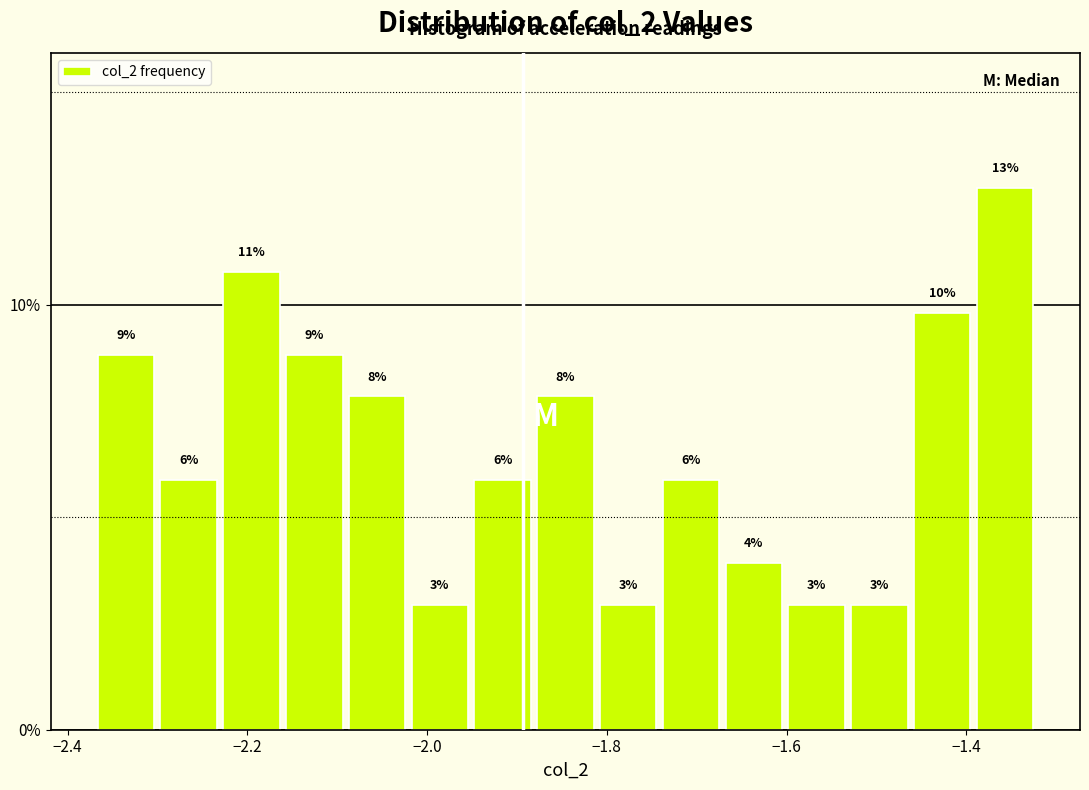

Read against the x-axis, roughly where is the centre of the tallest bar?

-1.36